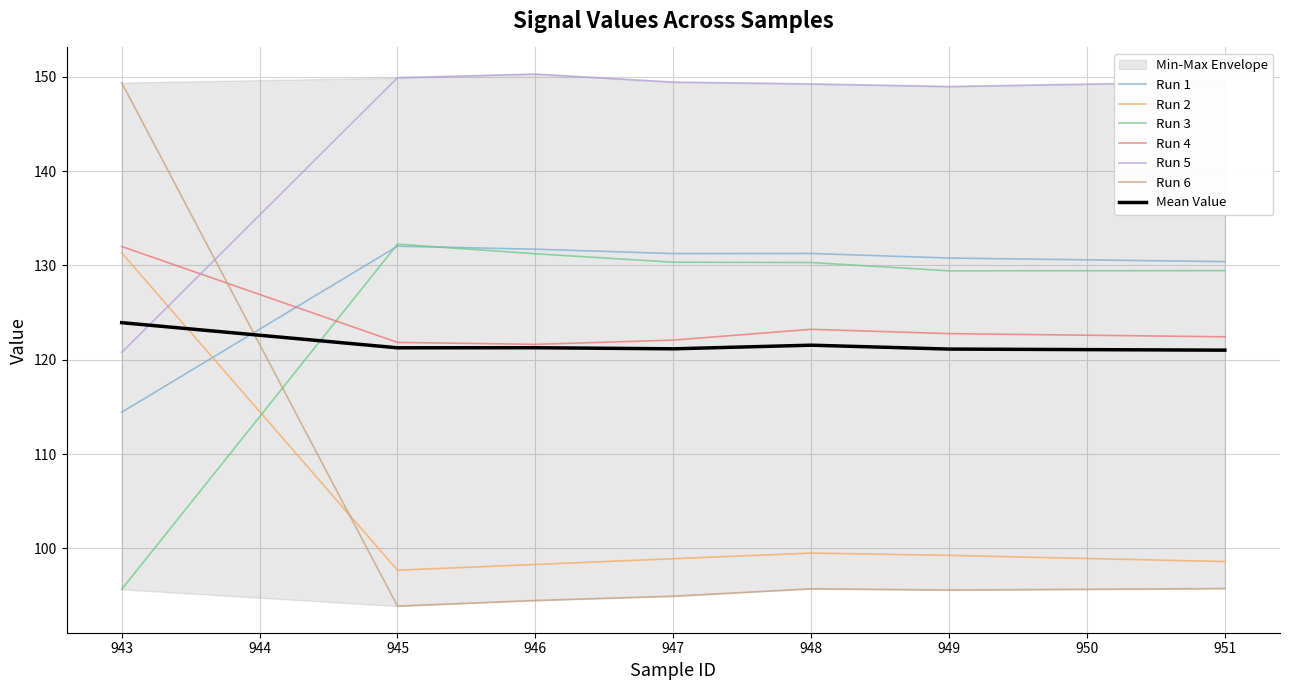

What is the maximum value shown in the chart?

150.3